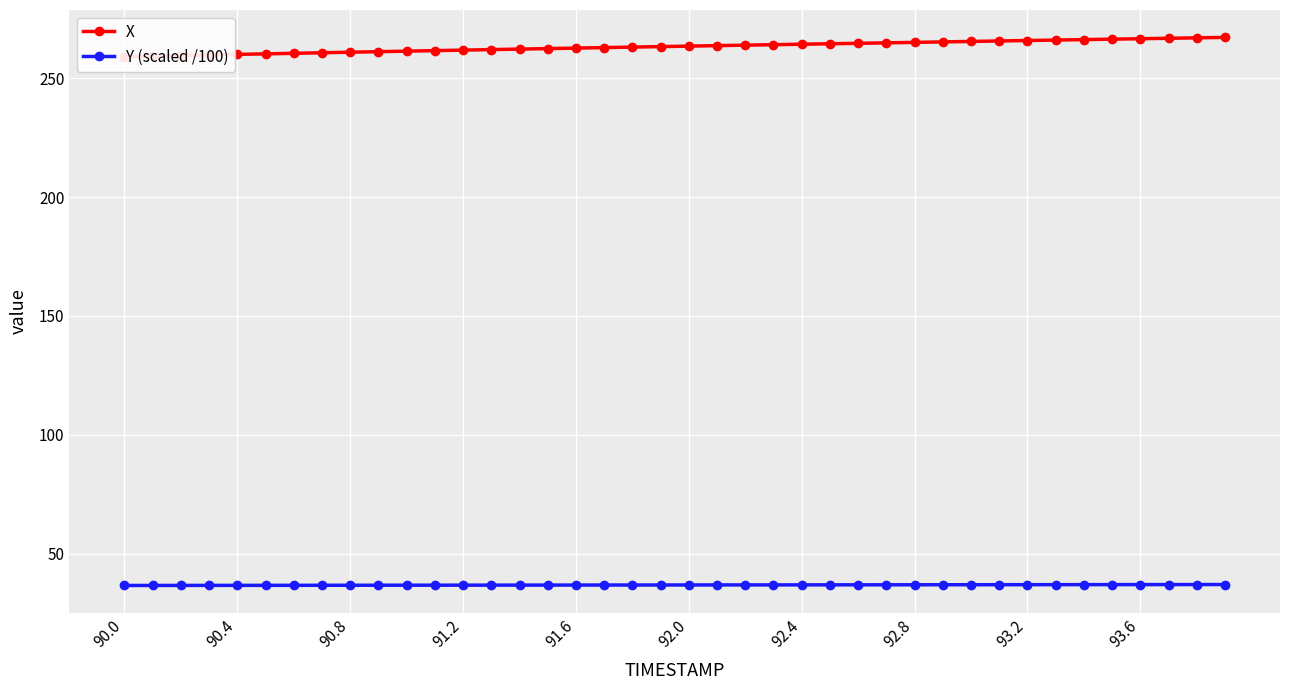

How many lines are shown in the chart?

2